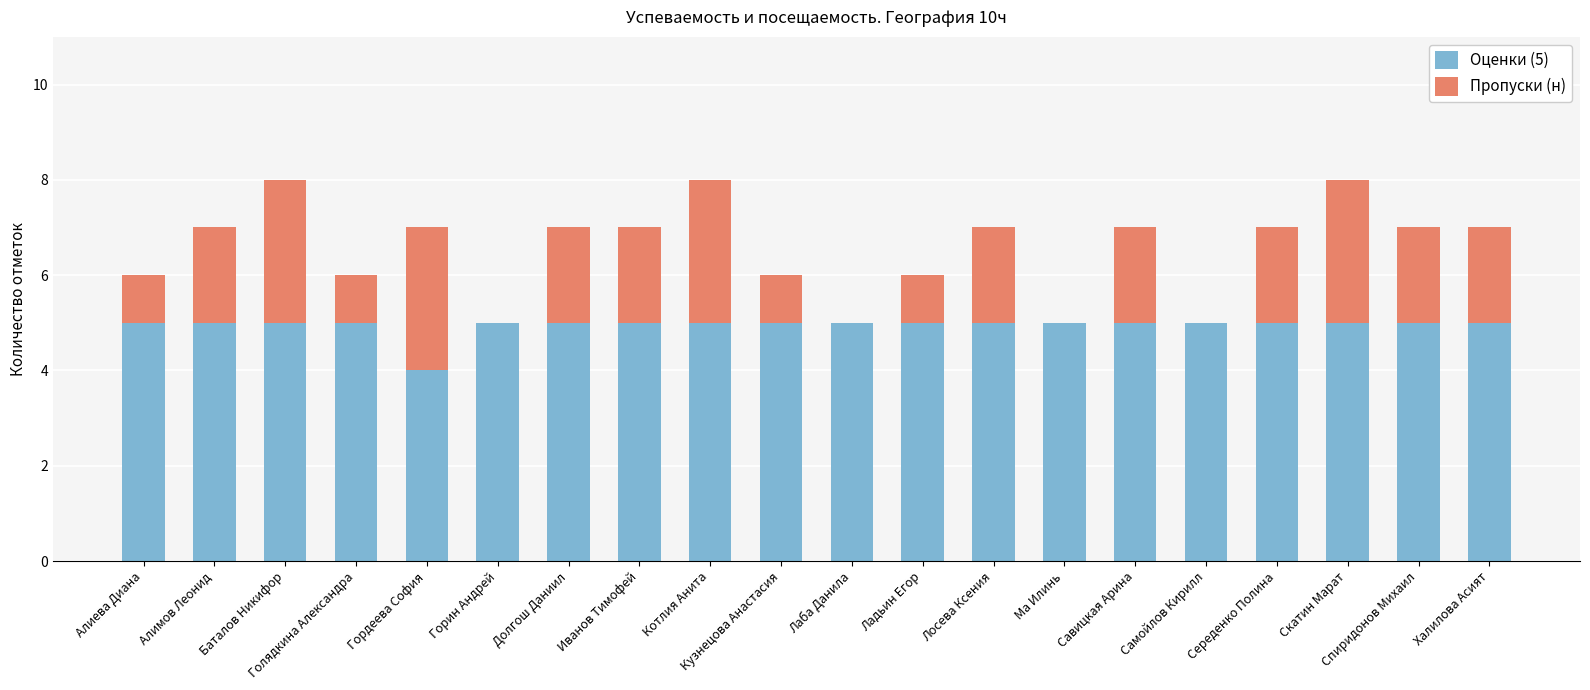

What is the total value across all series at Спиридонов Михаил?

7